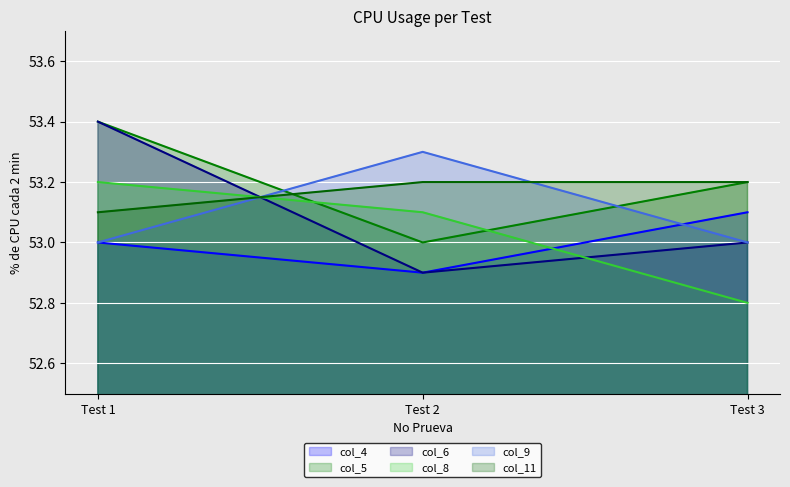

What is the spread (max minus min) of values at Test 3?

0.4